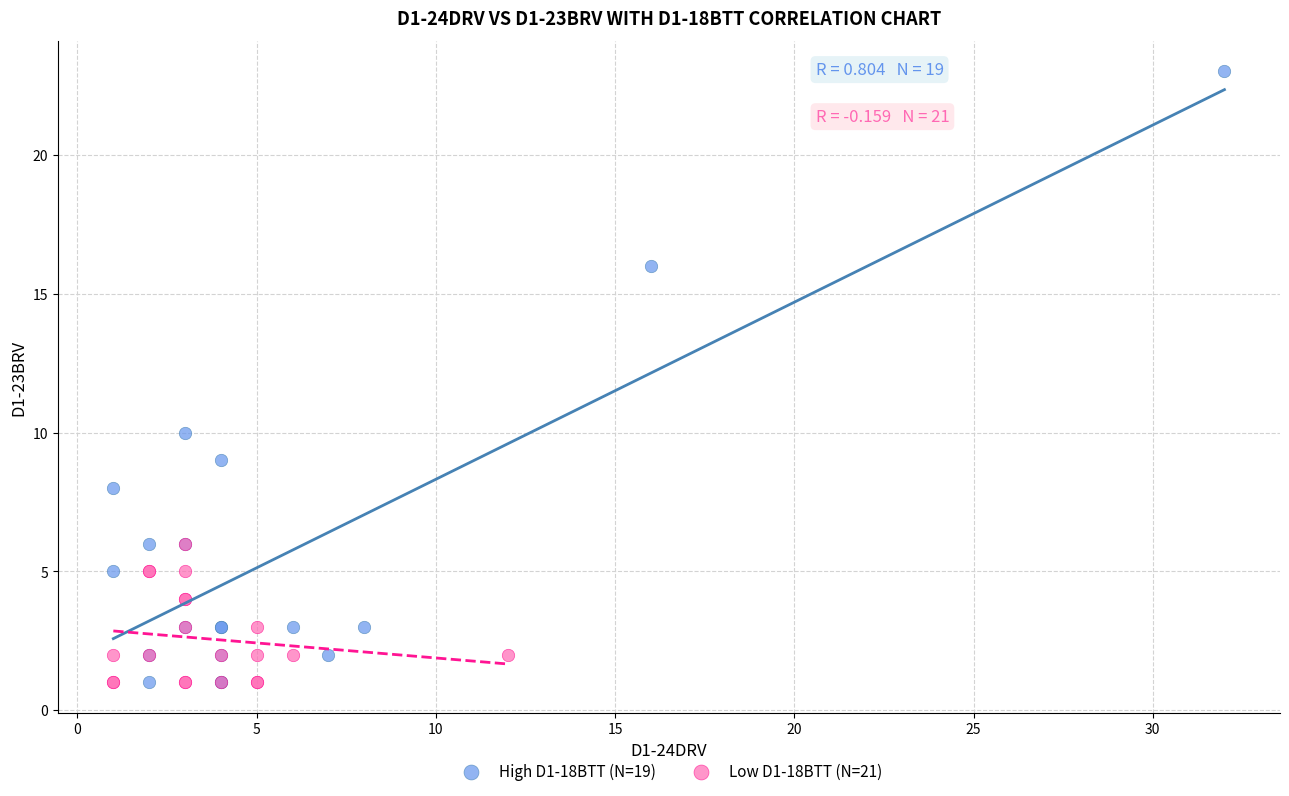

What are all the series names shown in the legend?

High D1-18BTT (N=19), Low D1-18BTT (N=21)